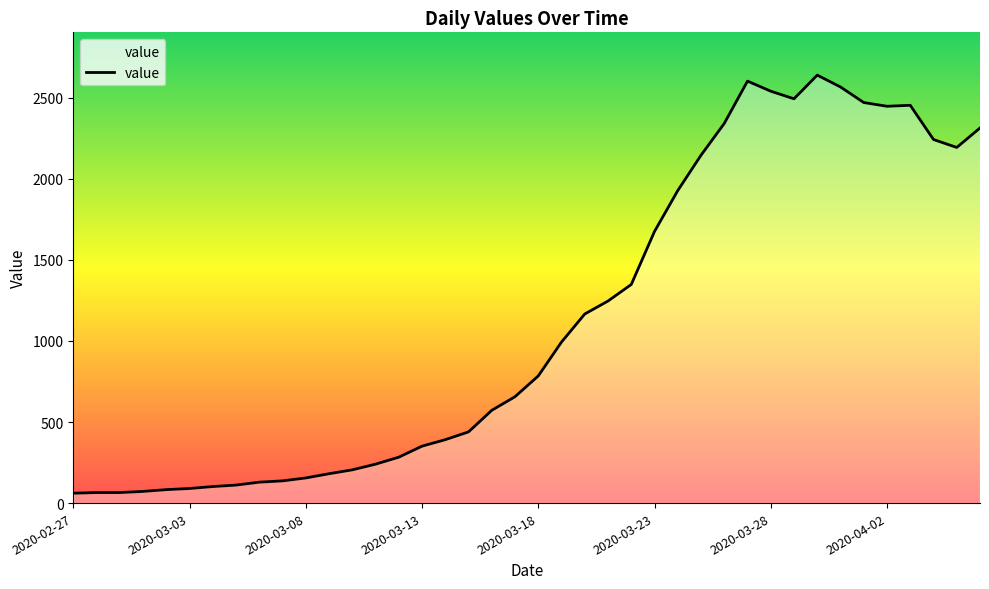

What is the minimum value shown in the chart?

61